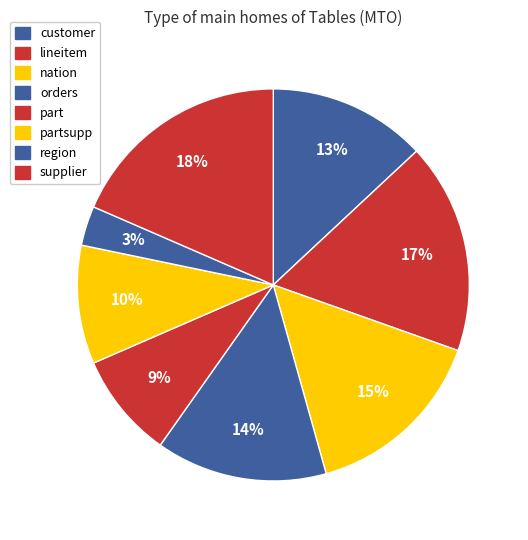

How many slices are in this pie chart?

8